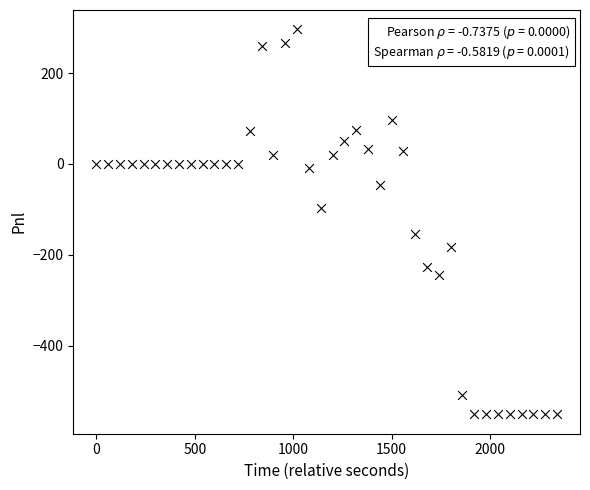

What is the range of Y values (max minus min)?

847.5